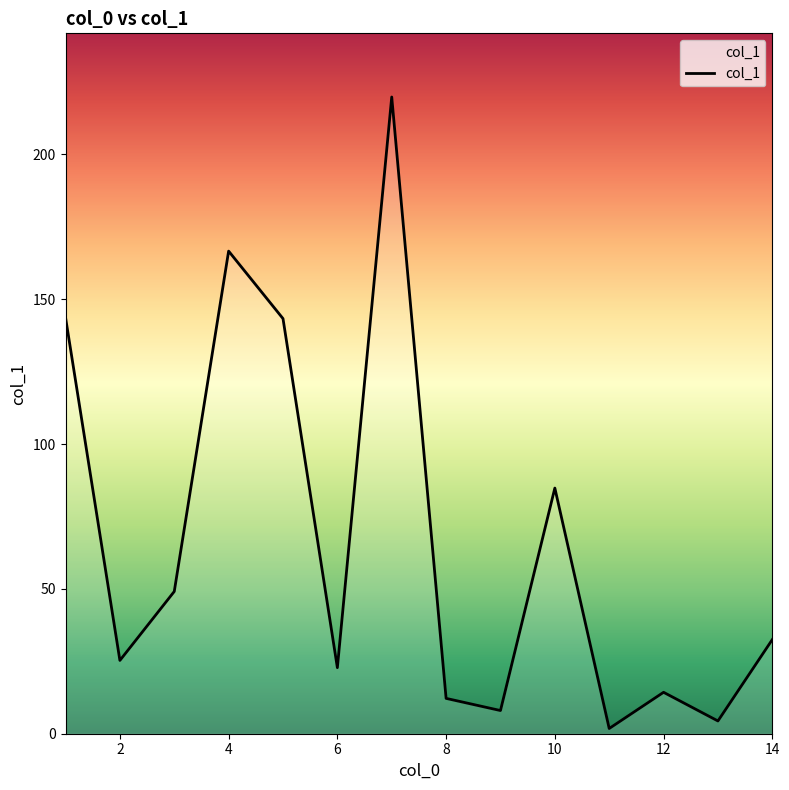

What is the difference between the maximum and minimum values?

218.0